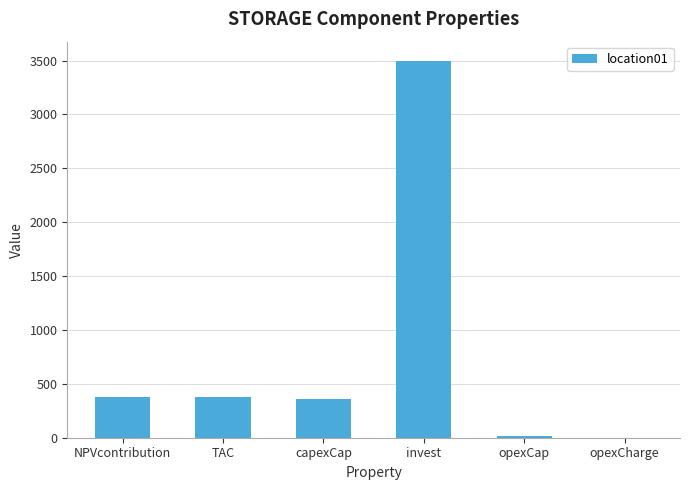

At which category does the chart reach its peak across all series?

invest